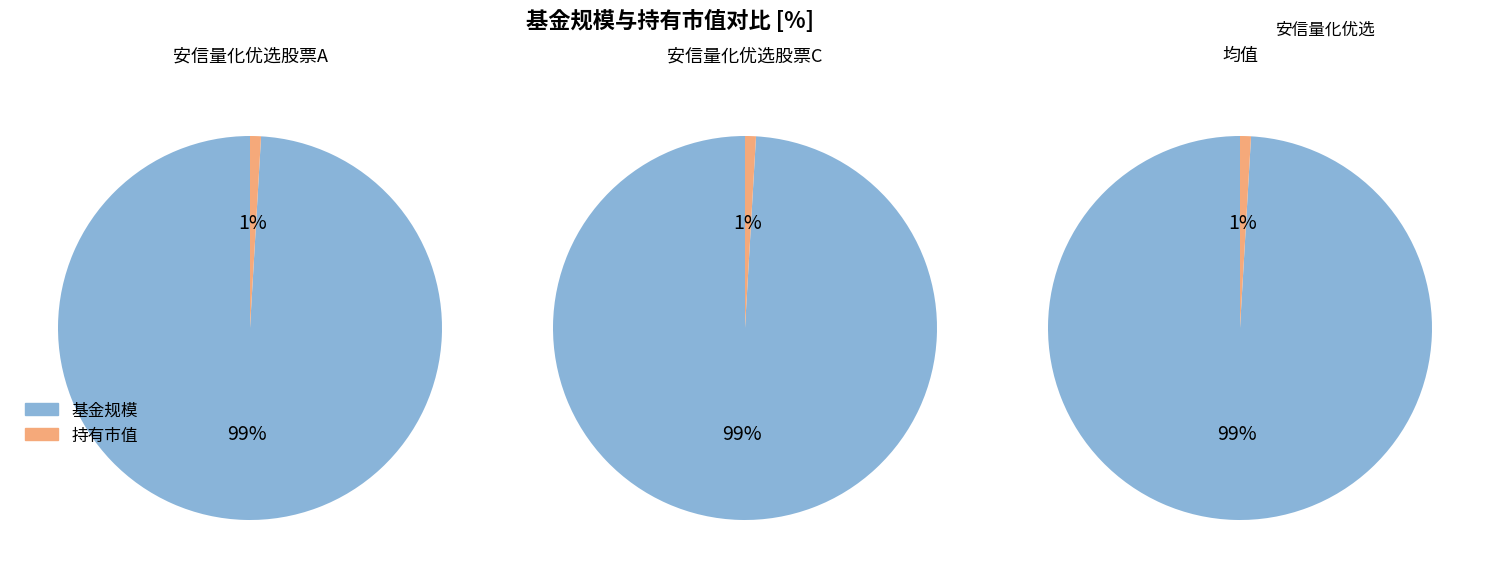

What percentage do 安信量化优选股票C and 安信量化优选股票A together represent?

100.0%